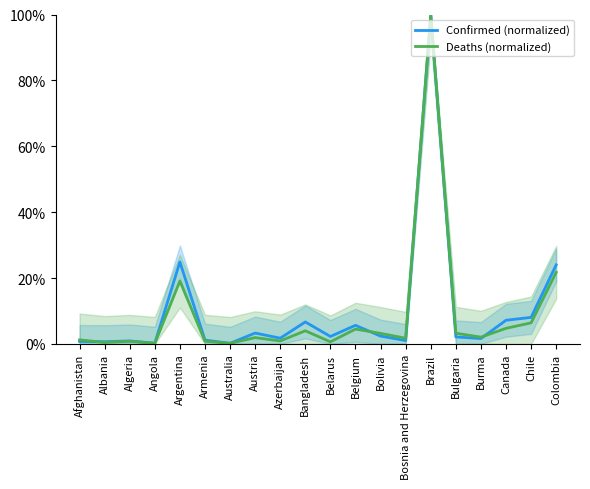

What is the difference between the highest and lowest values at Austria?

1.4